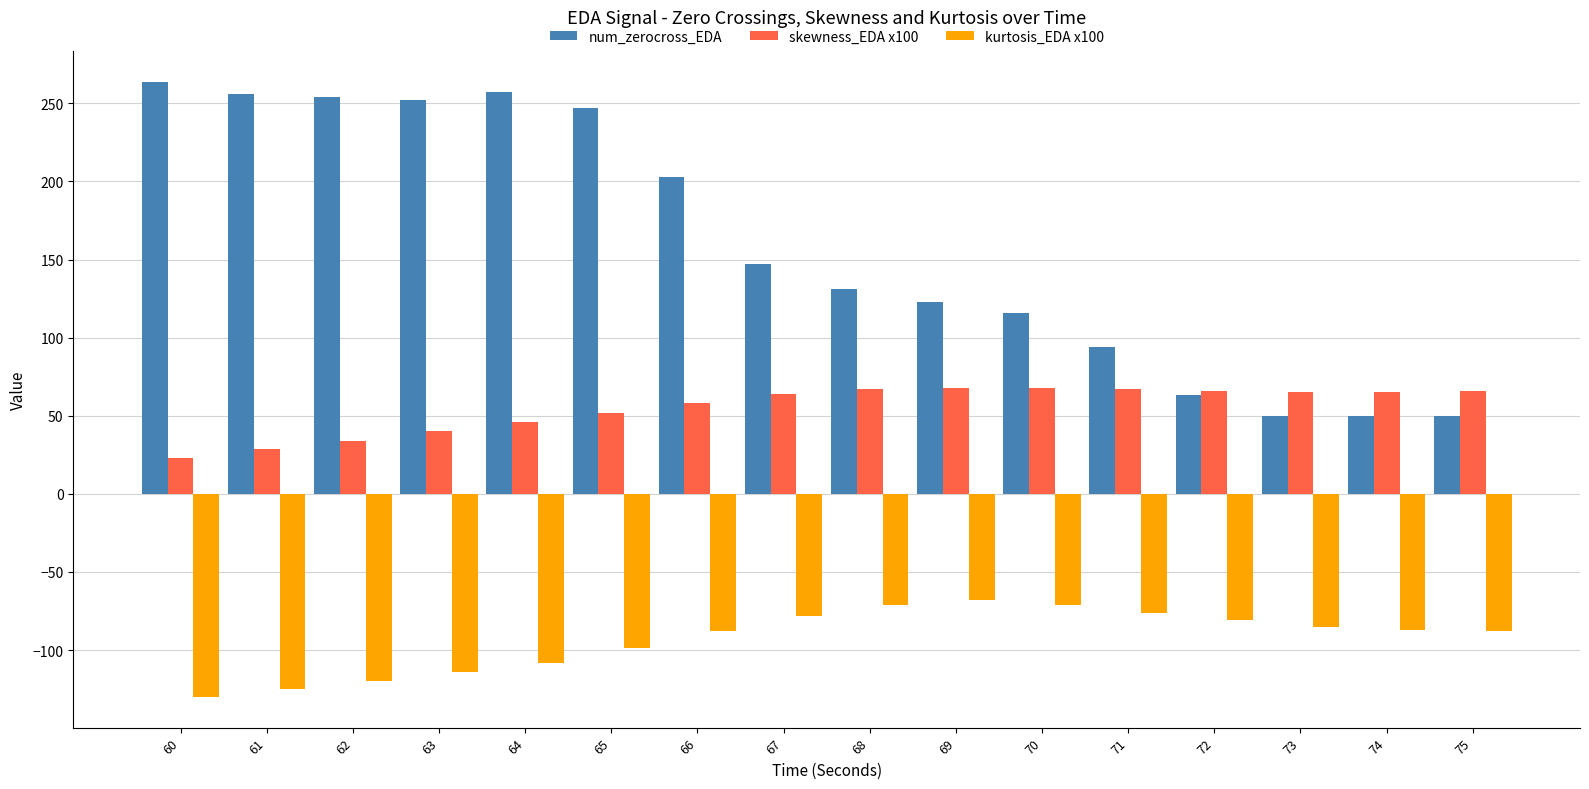

Are the bars horizontal?

No